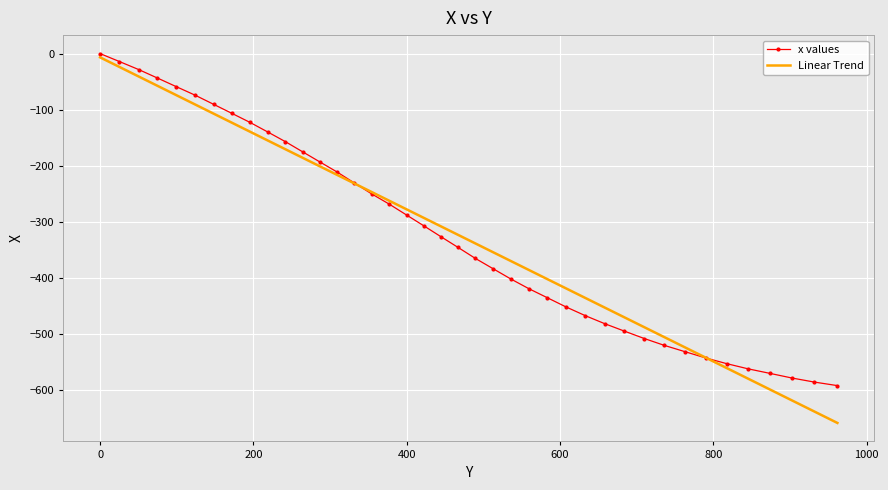

What is the minimum value for x values?

-593.0